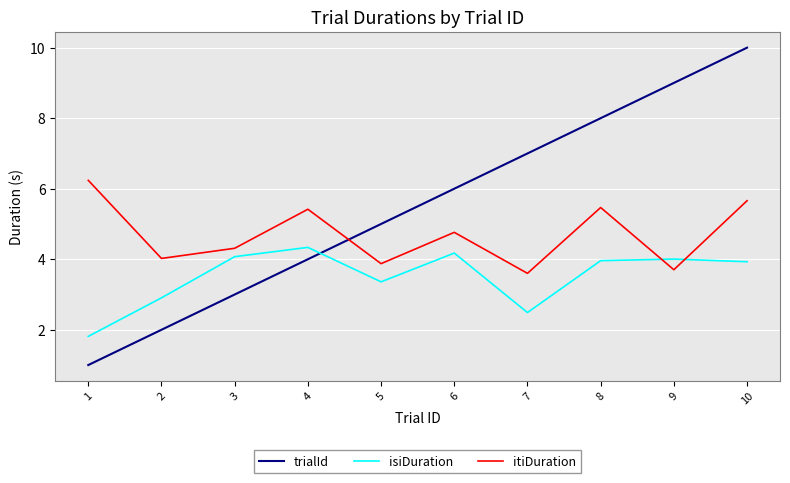

Is the value of trialId at 2 greater than the value of isiDuration at 2?

No